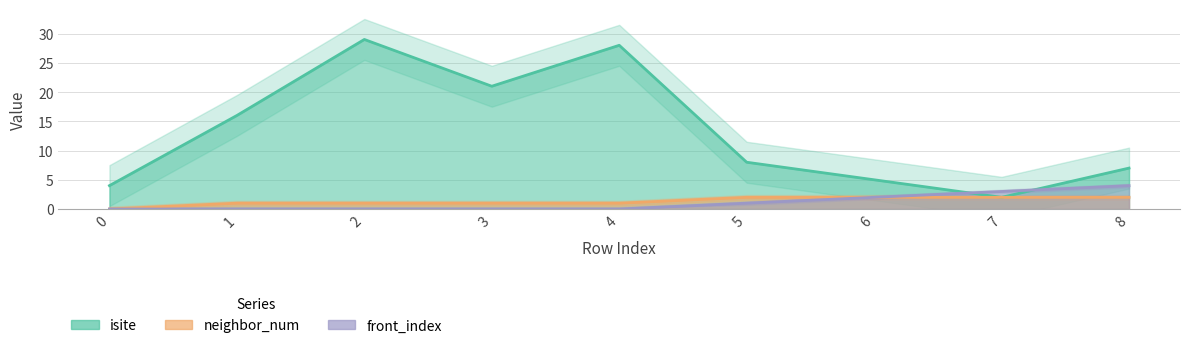

At which category is the sum across all series the highest?

2